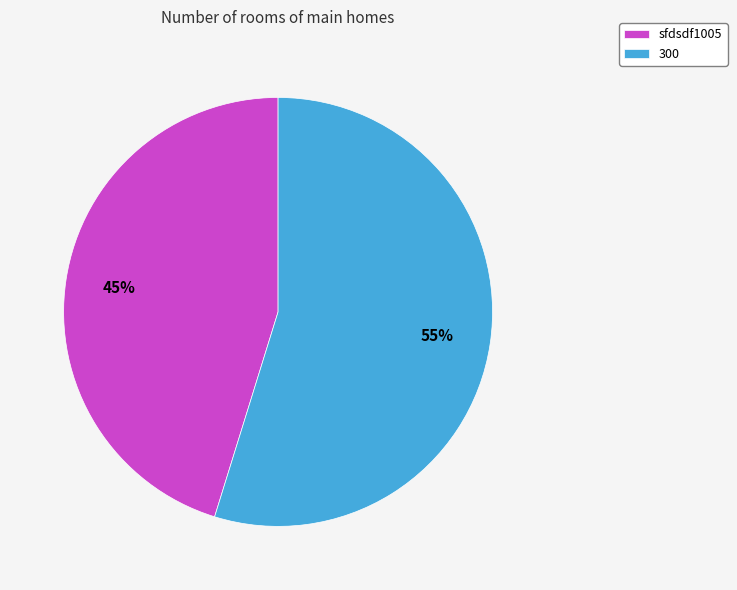

How many segments does this pie chart have?

2